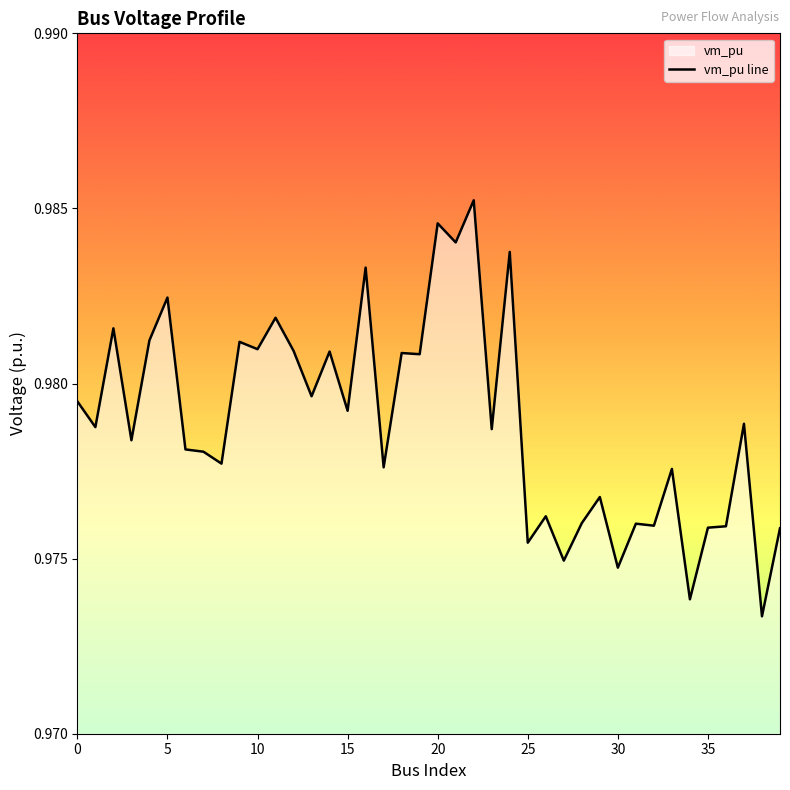

Count the values in the range 0 to 1.

40